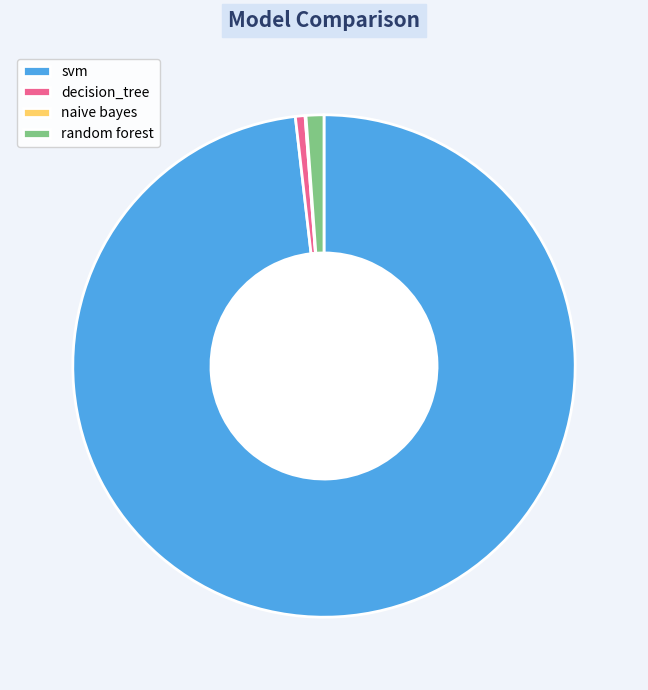

Is the sum of decision_tree and random forest greater than half?

No